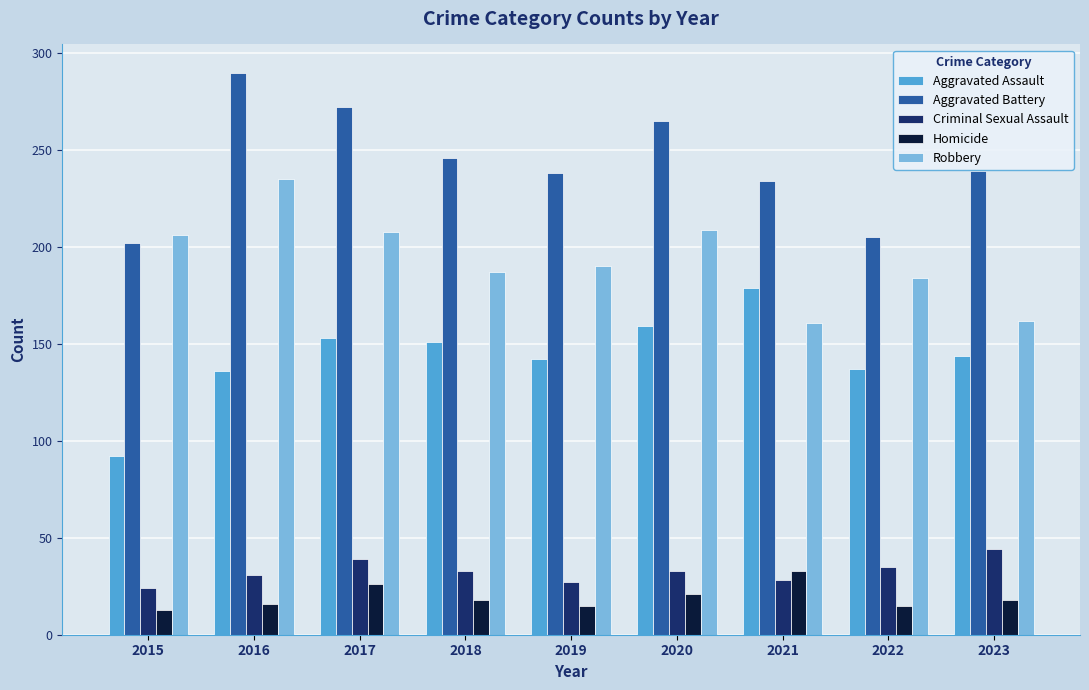

What is the difference between the Aggravated Assault values at 2015 and 2022?

45